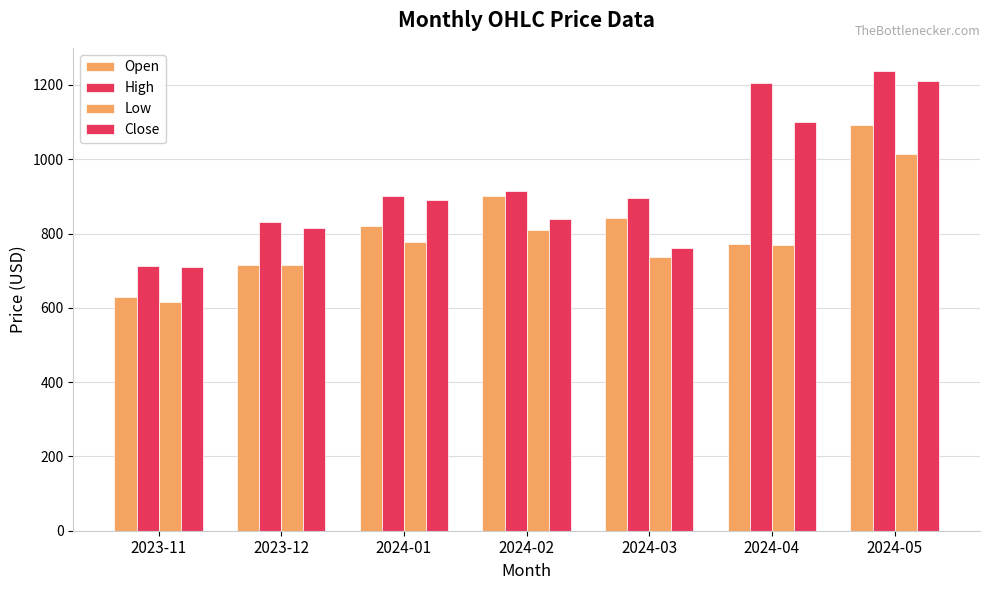

How many bars are there in each group?

4